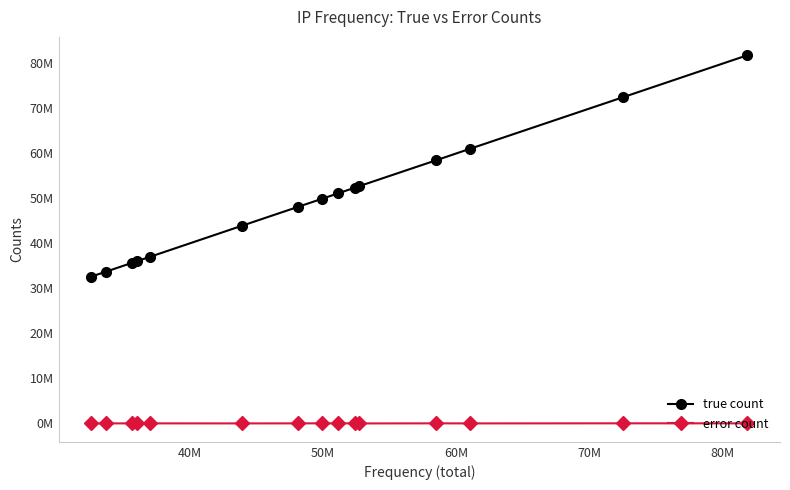

What are all the series names shown in the legend?

true count, error count